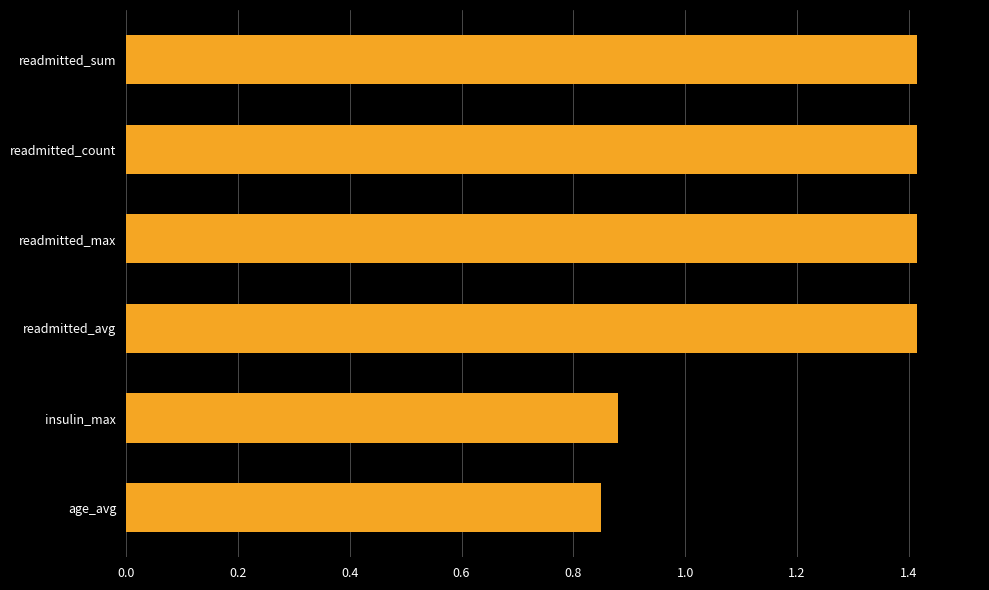

What is the difference between the maximum and second lowest values?

0.5